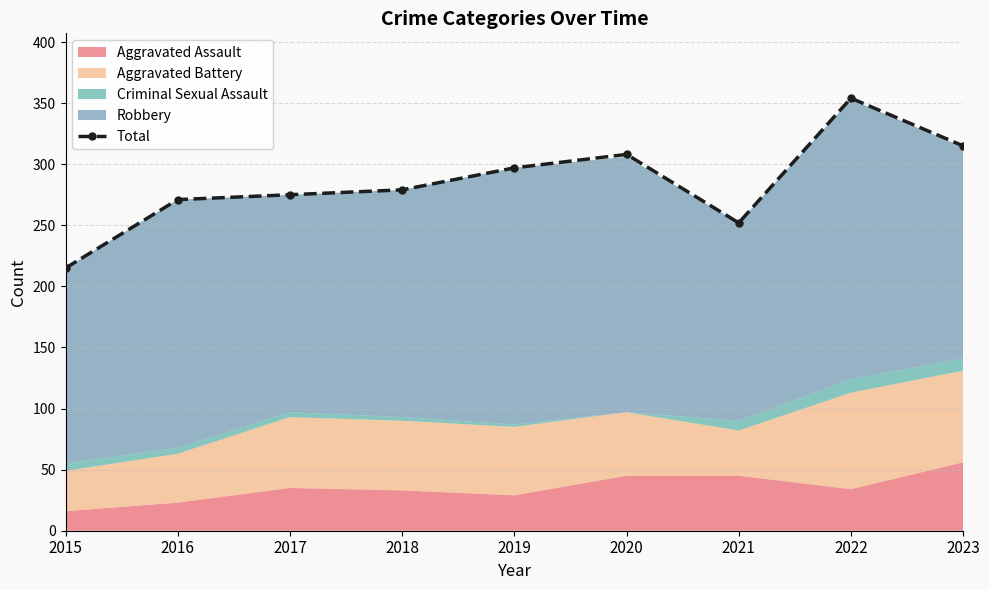

The value at 2020 is 531. True or false?

False